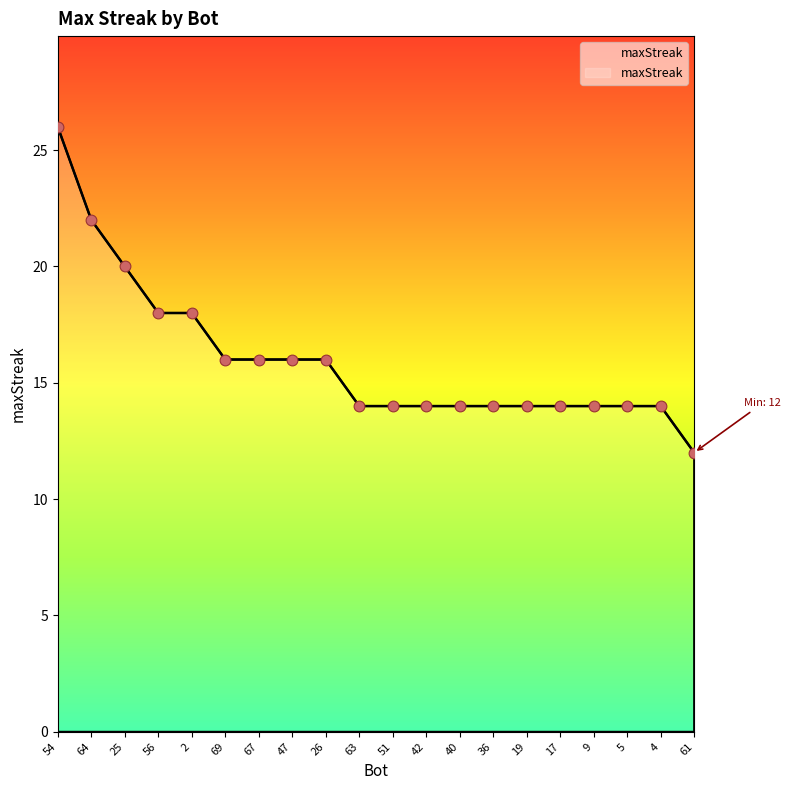

Which has a higher value, 64 or 9?

64